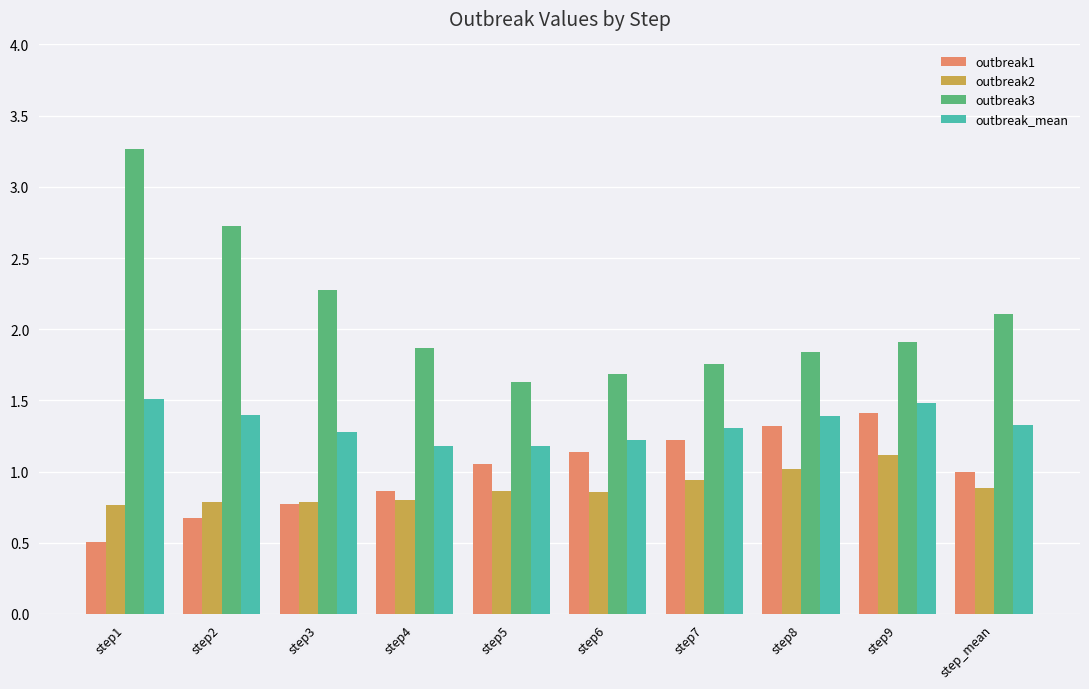

The outbreak_mean series shows 1.4 at step8. True or false?

True